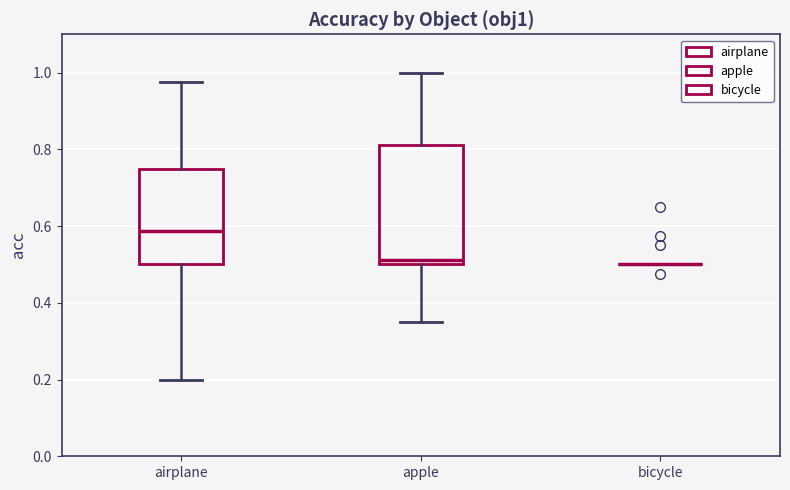

Reading left to right, read every box against the y-axis: the position of its median line, the range the box covers, and the ends of its whiskers. The values are not printed on the chart, so give them approximately, as read against the axis.

airplane: median 0.58, box 0.50 to 0.76, whiskers 0.20 to 0.98
apple: median 0.52, box 0.50 to 0.82, whiskers 0.36 to 1.00
bicycle: box collapsed to a line at 0.50, whiskers 0.50 to 0.50